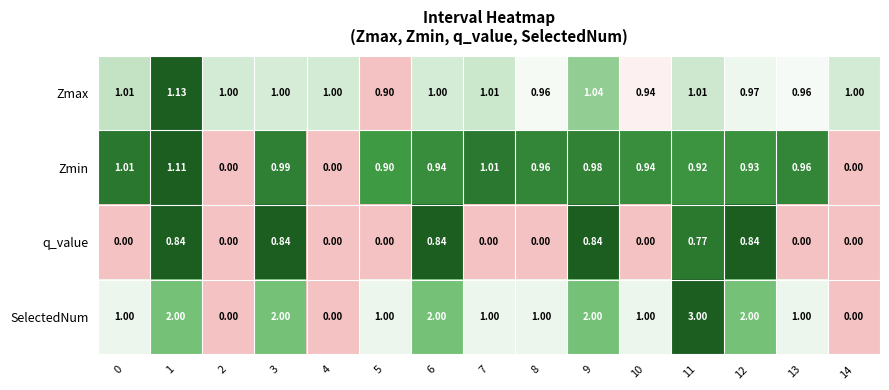

Rank the series by their average value, from highest to lowest.

SelectedNum, Zmax, Zmin, q_value